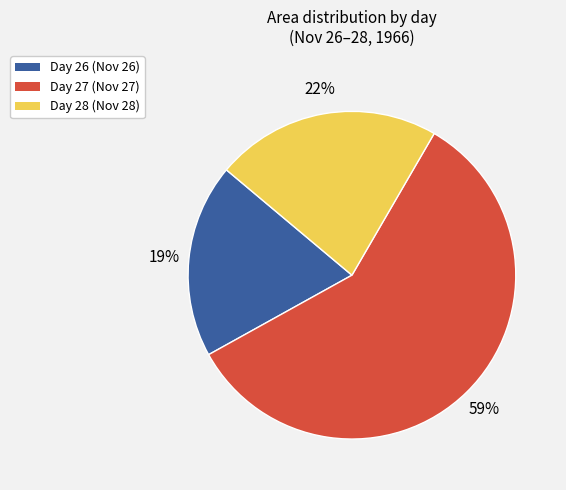

To the nearest percent, what is the average slice percentage?

33%